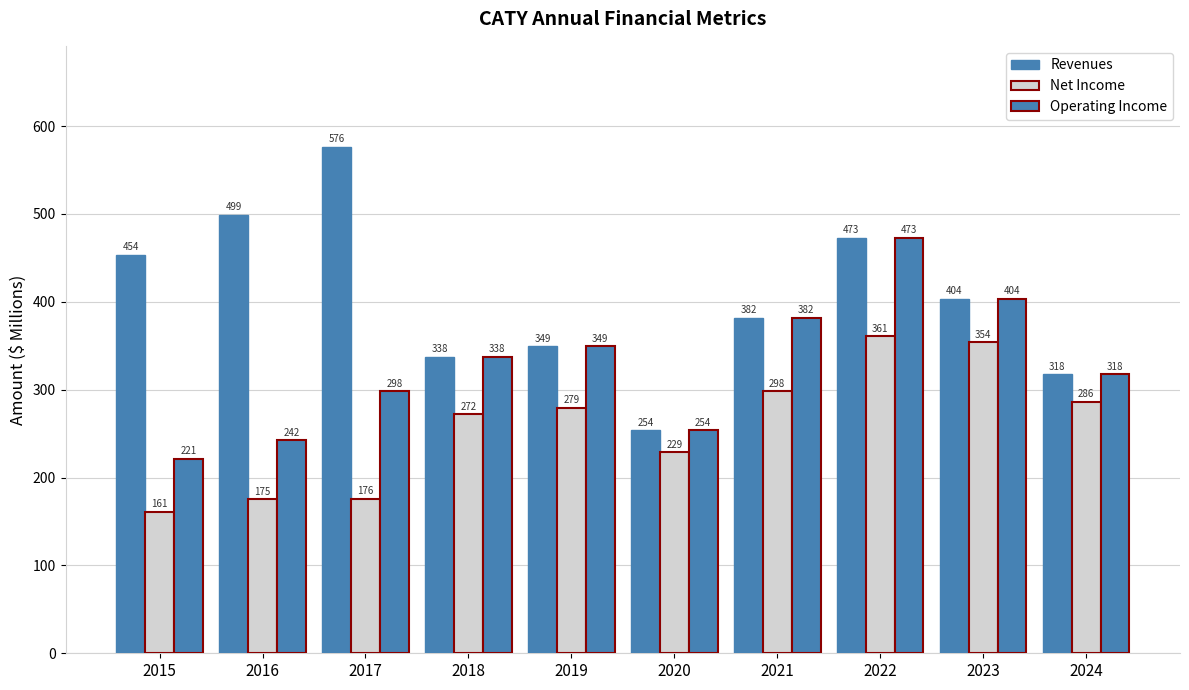

Is it true that Revenues equals 349.4 at 2019?

True